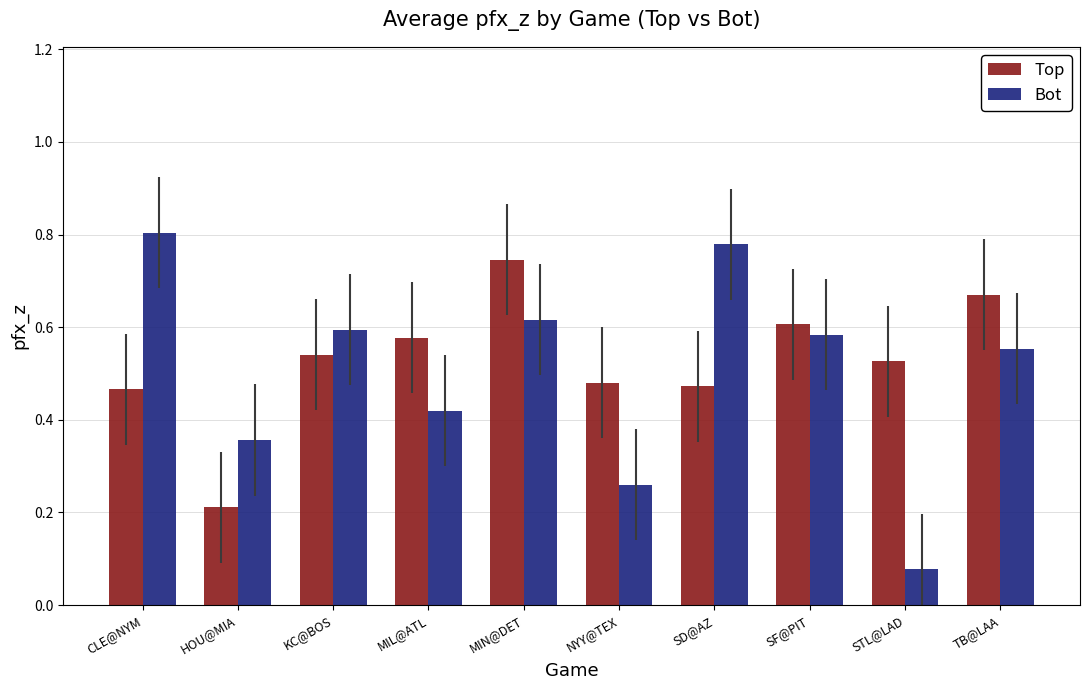

Rank the series at HOU@MIA from highest to lowest value.

Bot, Top